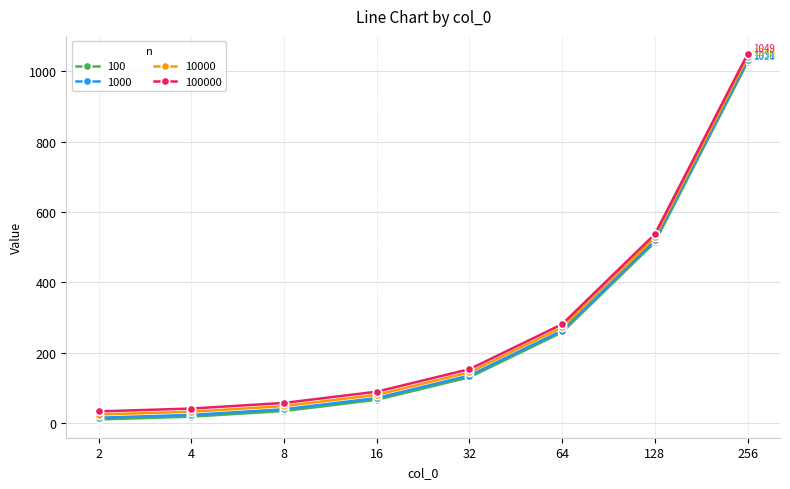

Count the number of categories in the chart.

8